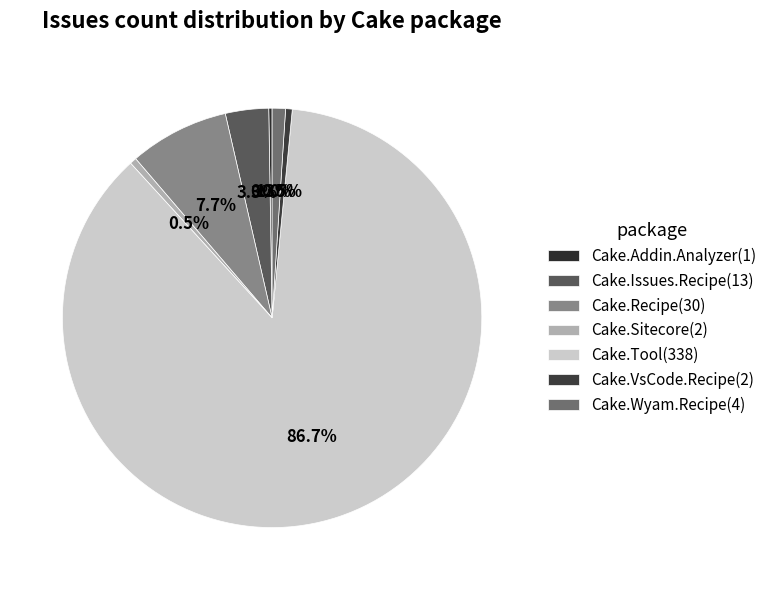

Is Cake.Addin.Analyzer(1) the majority of the pie?

No